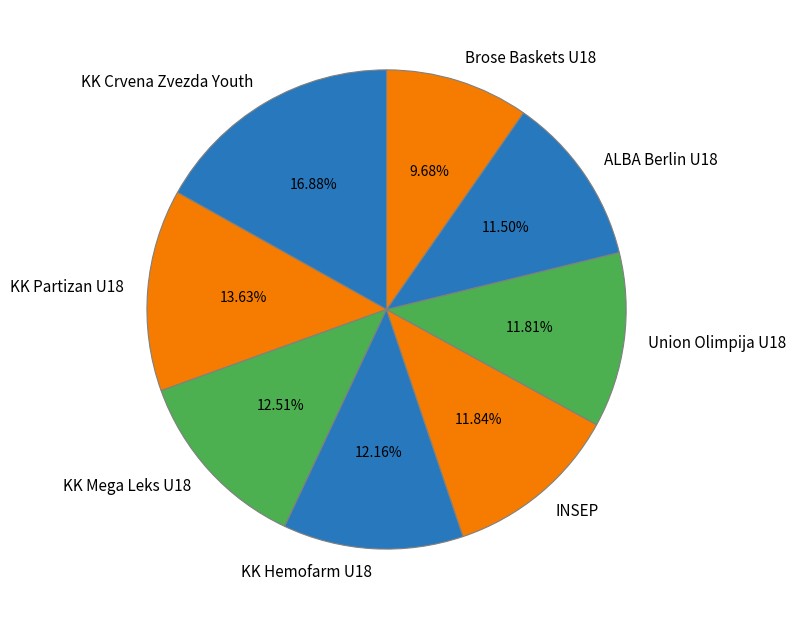

Does KK Mega Leks U18 represent more than half of the total?

No